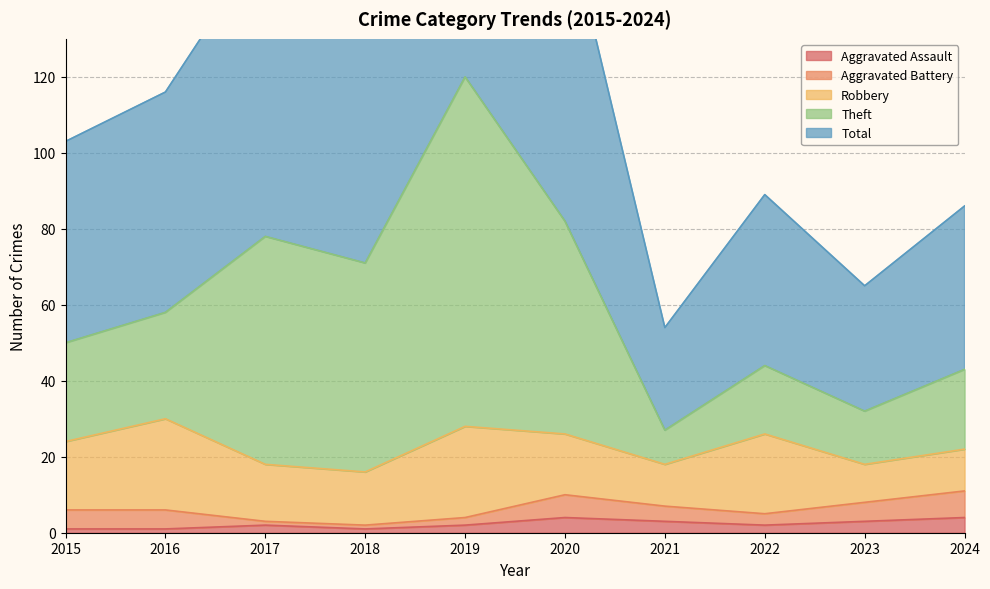

True or false: Total and Theft cross at least once.

False